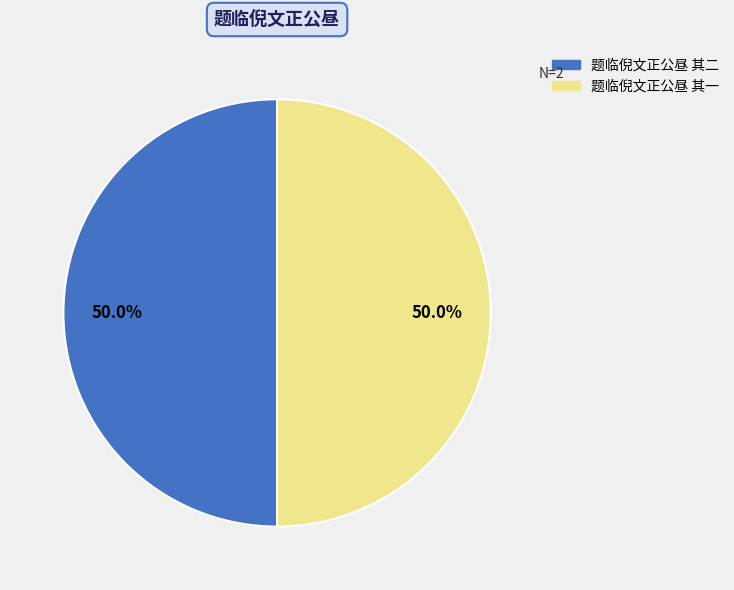

What is the total percentage of 题临倪文正公昼 其二 and 题临倪文正公昼 其一?

100.0%